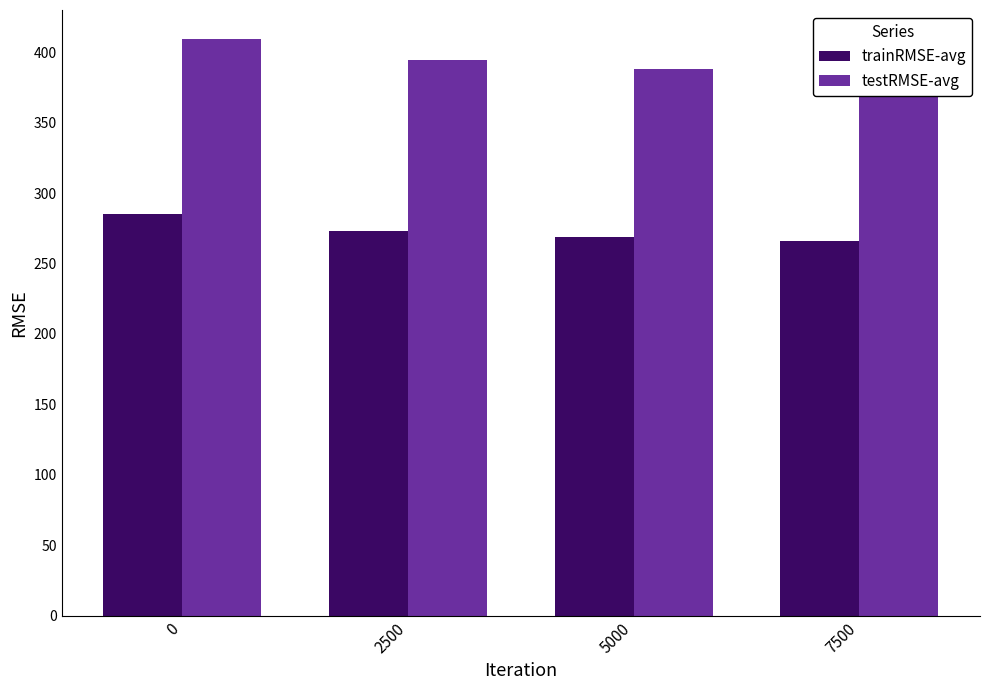

What is the approximate value of testRMSE-avg at 2500?

394.2